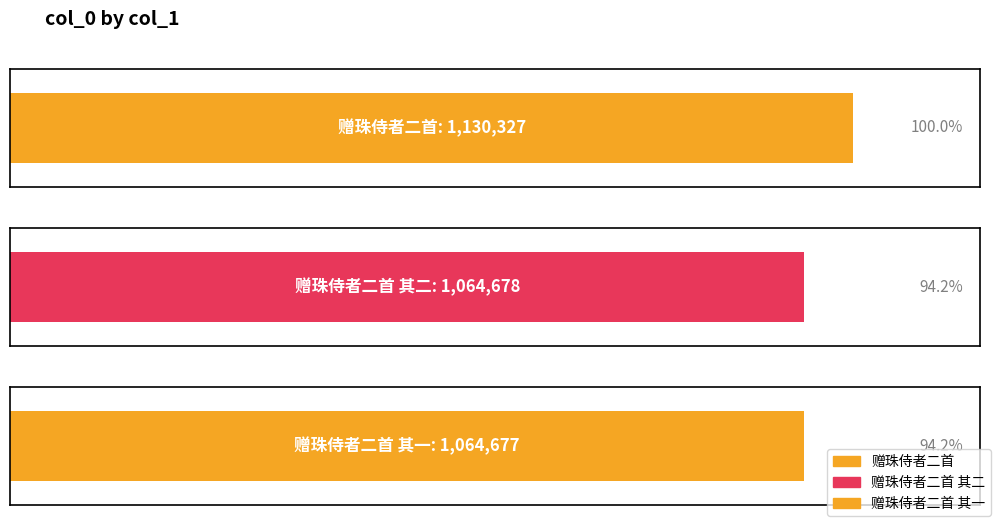

Is it true that the value at 赠珠侍者二首 其二 is 581777?

False